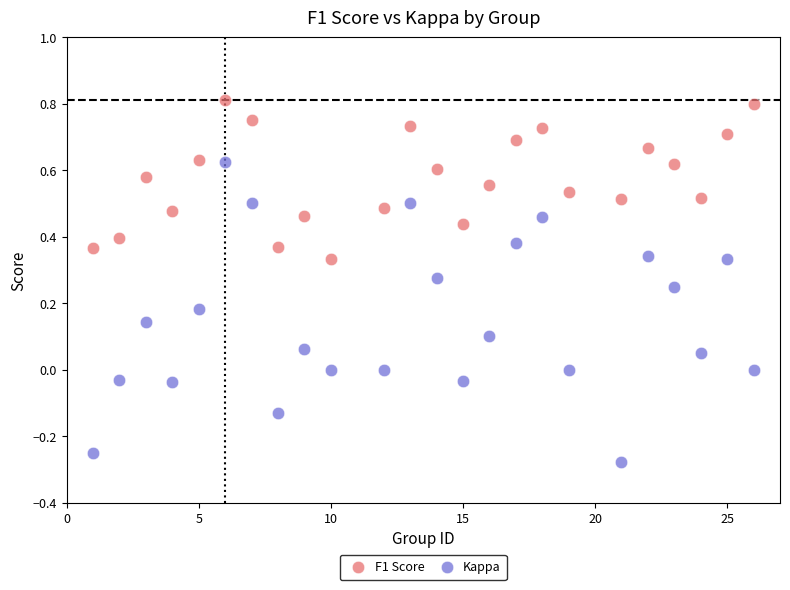

Which series contains the lowest Y value?

Kappa